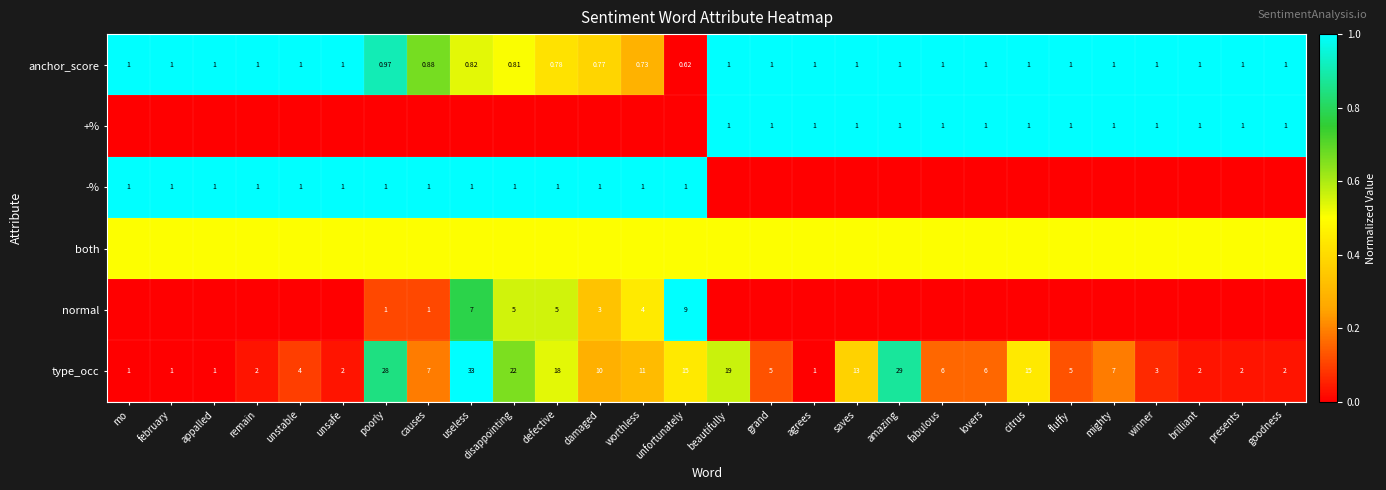

Between defective and mighty, which is larger?

mighty